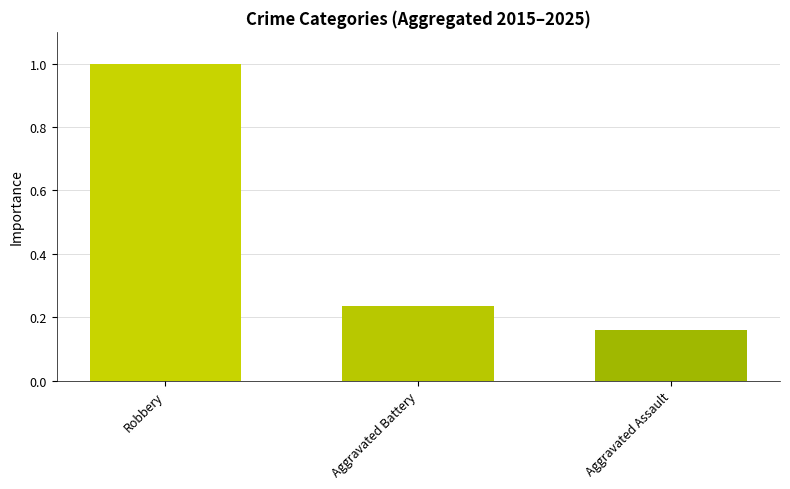

True or false: the data shows 0.3 at Aggravated Battery.

False